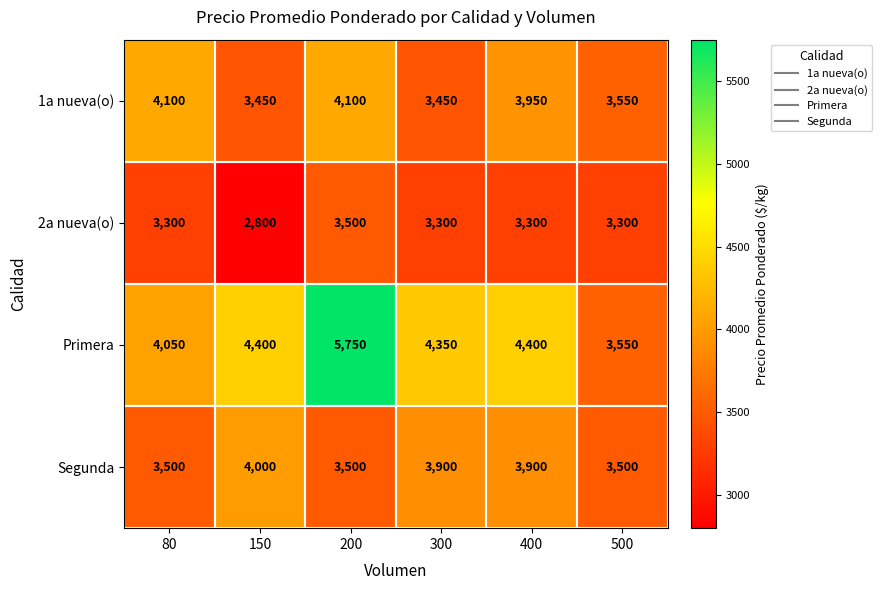

What is the difference between the second highest and second lowest values in the 1a nueva(o) series?

650